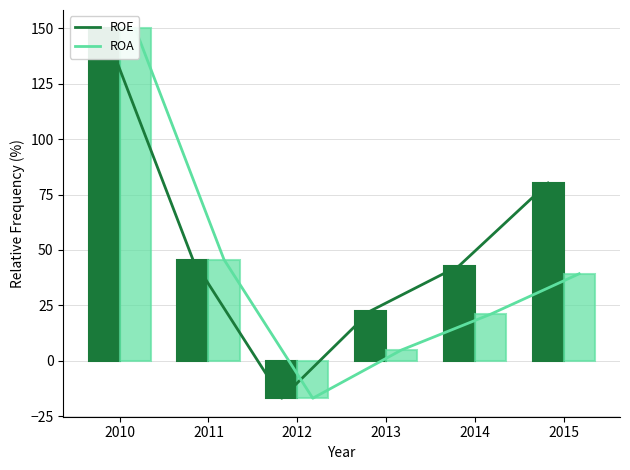

Is the value of ROE at 2010 greater than the value of ROA at 2013?

Yes